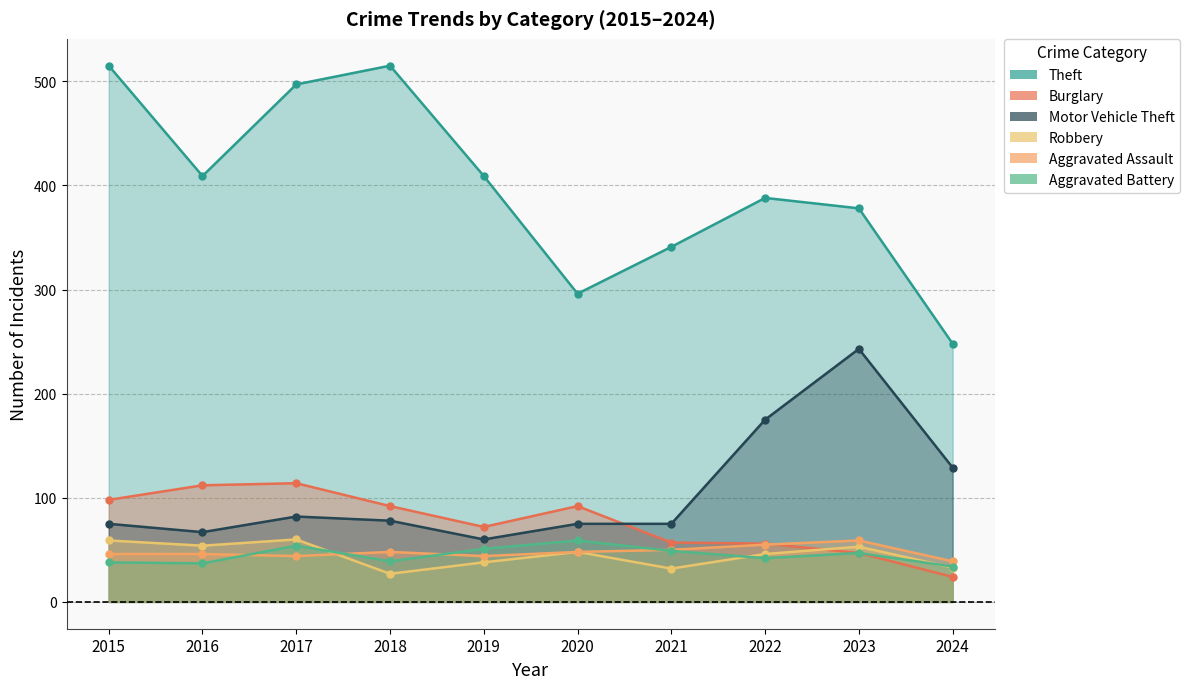

What is the minimum value shown in the chart?

24